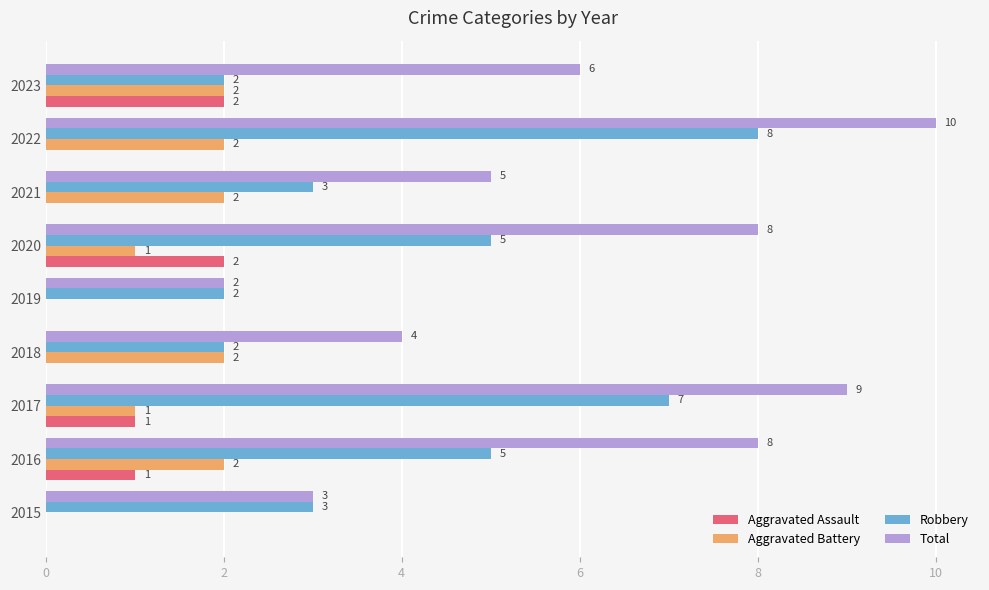

What is the maximum value for Aggravated Battery?

2